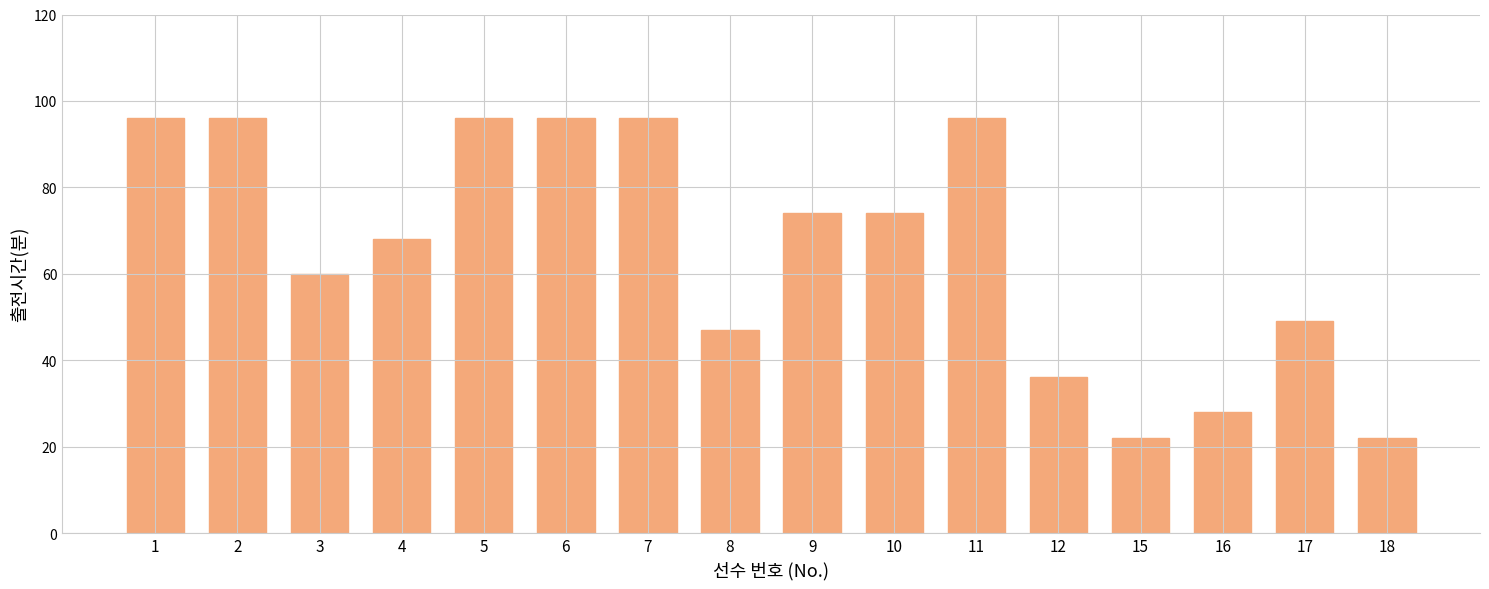

Reading left to right, list all the values displayed in this chart.

96	96	60	68	96	96	96	47	74	74	96	36	22	28	49	22